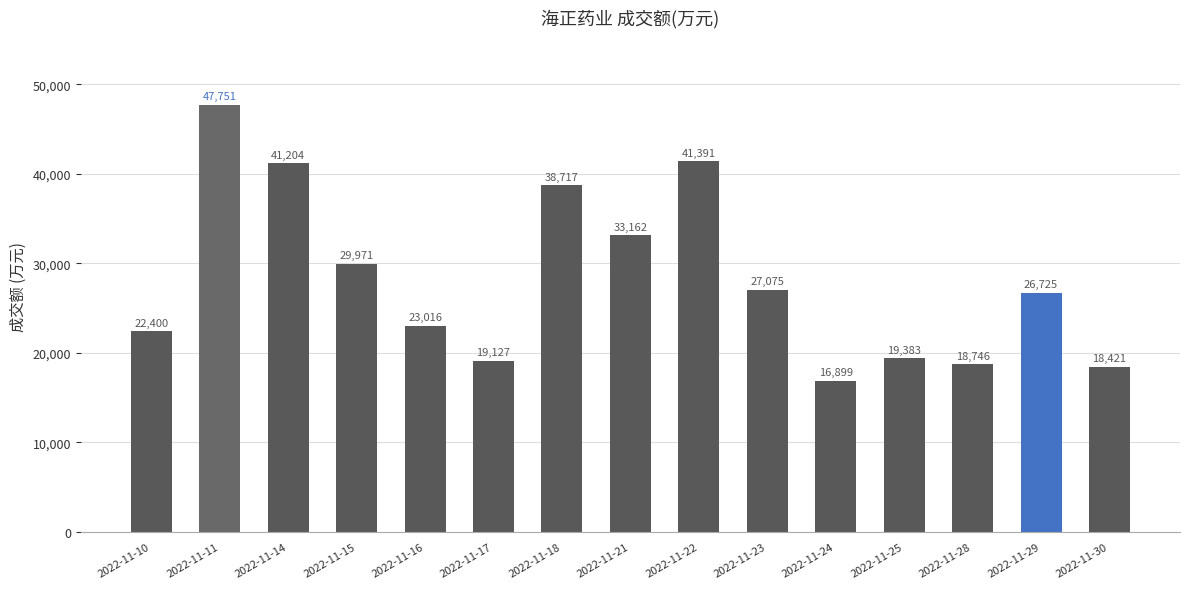

What is the greatest value displayed?

47751